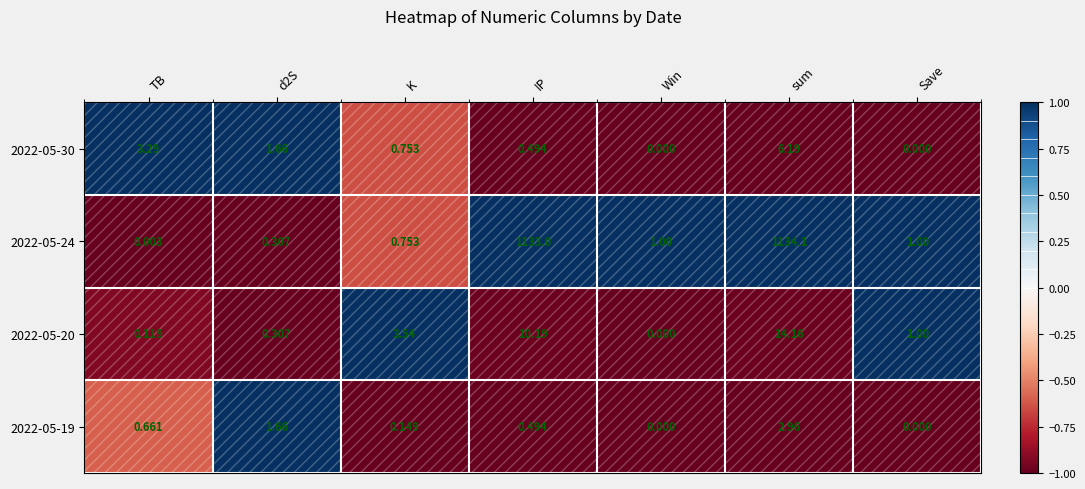

How many data points does each series have?

7